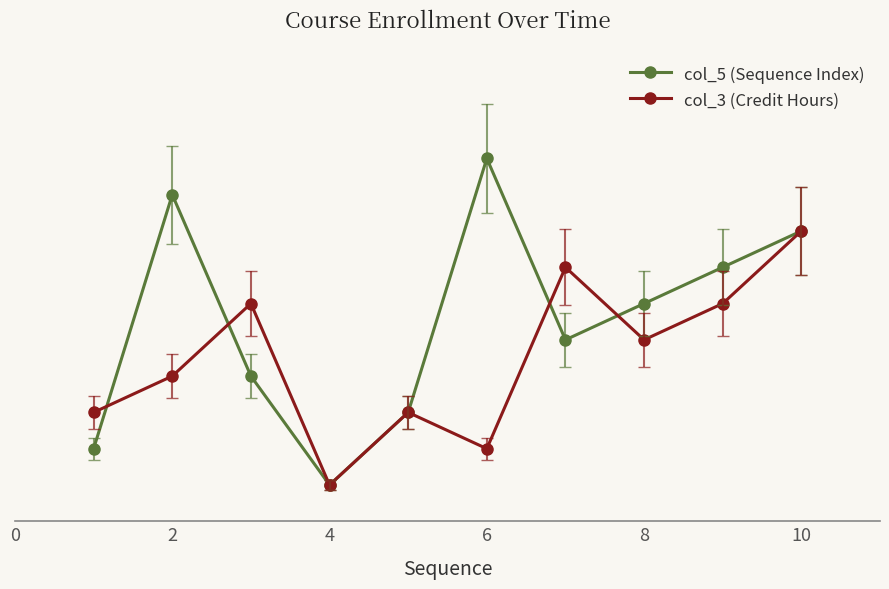

Is this an area chart (filled region under the line)?

No